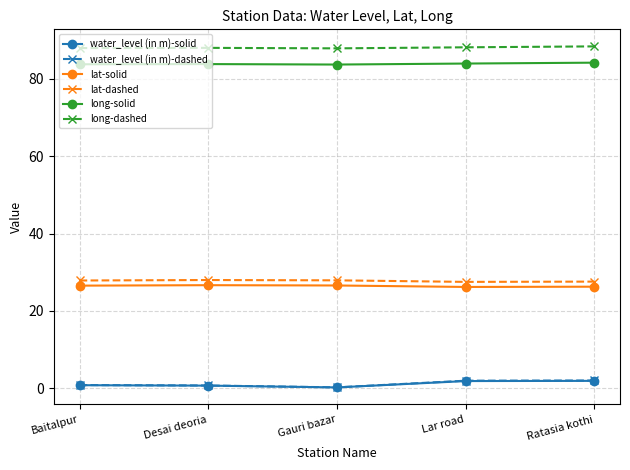

True or false: long-solid has more than 0 interior local peaks.

True